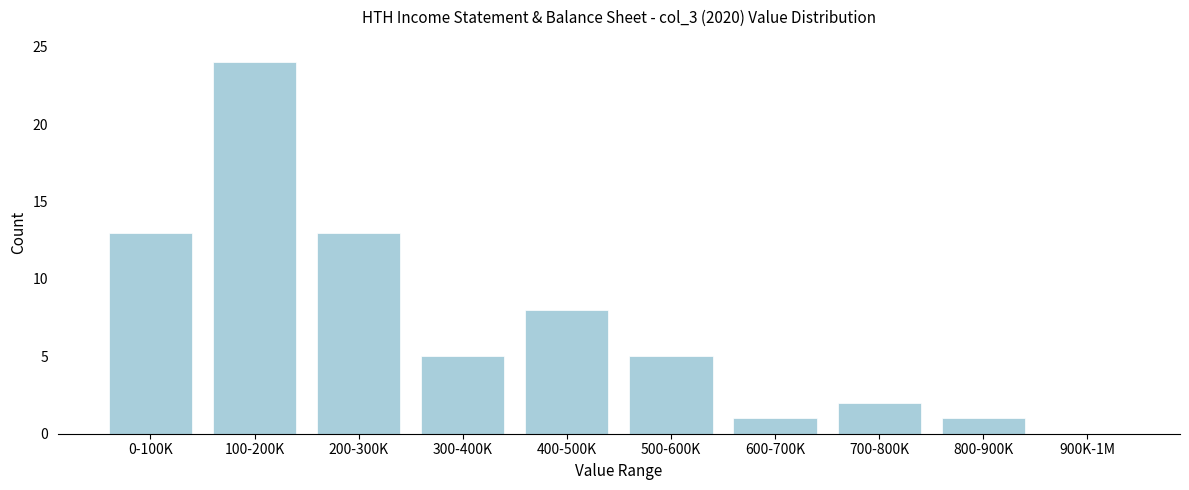

Reading left to right, list all the values displayed in this chart.

0-100K=13	100-200K=24	200-300K=13	300-400K=5	400-500K=8	500-600K=5	600-700K=1	700-800K=2	800-900K=1	900K-1M=0